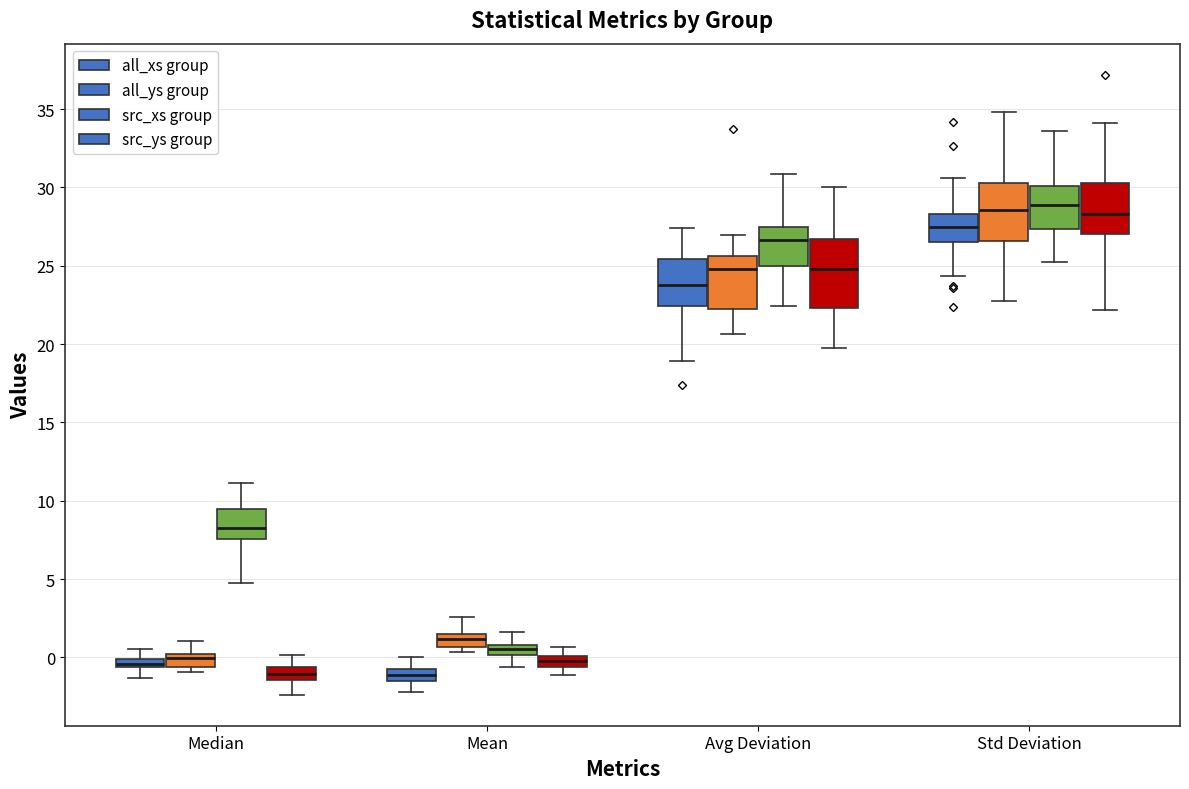

Where is the lower edge of the box for Mean (src_xs group) on the y-axis? The values are not printed on the chart, so give them approximately, as read against the axis.

0.0